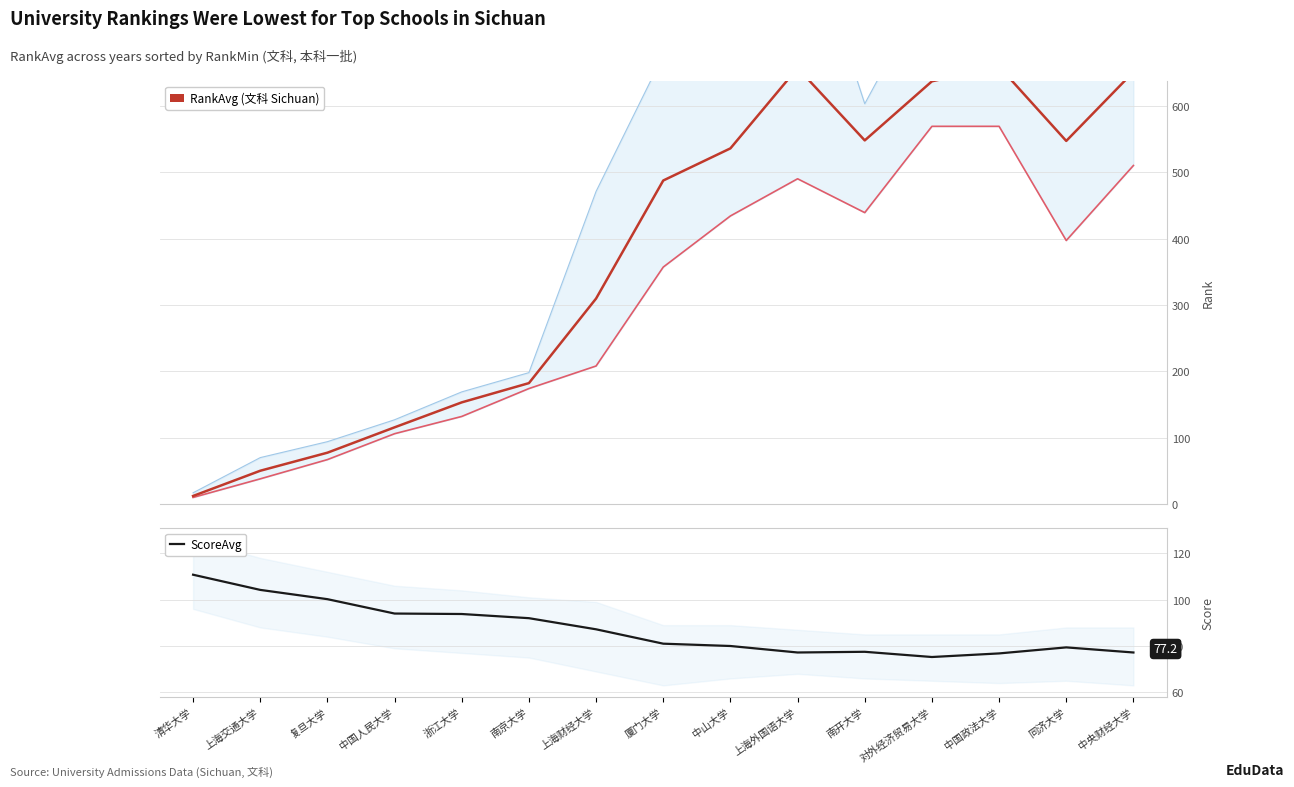

At which category does RankAvg reach its first local peak?

上海外国语大学